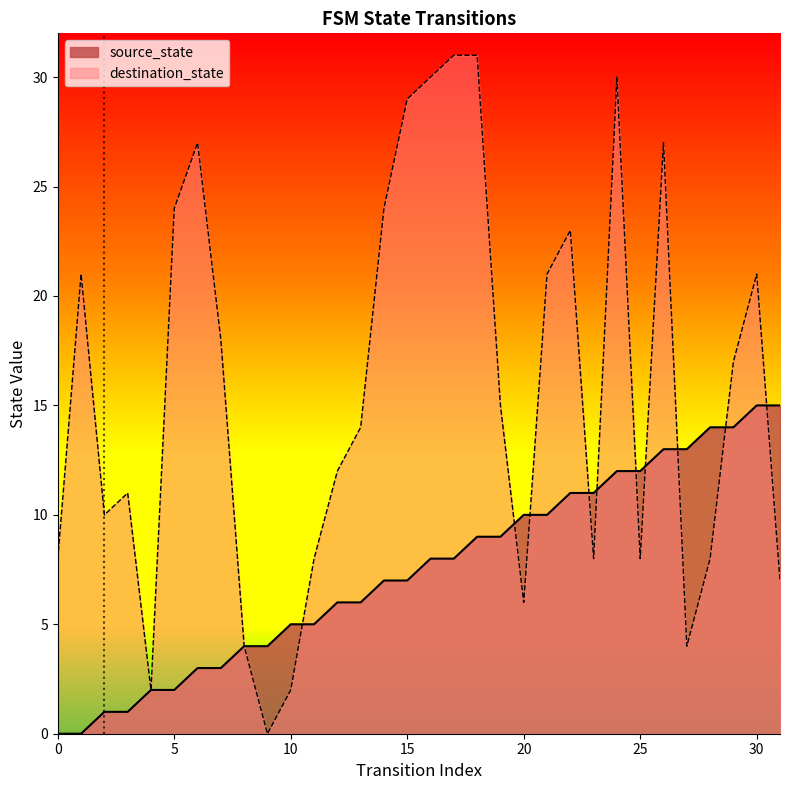

What is the sum of all source_state values?

240